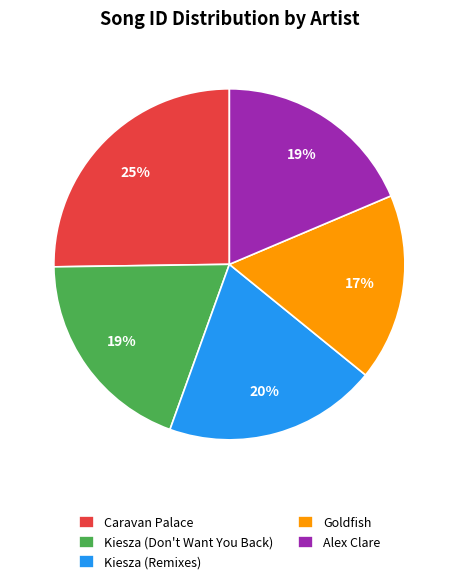

Which has a higher value, Kiesza (Don't Want You Back) or Caravan Palace?

Caravan Palace